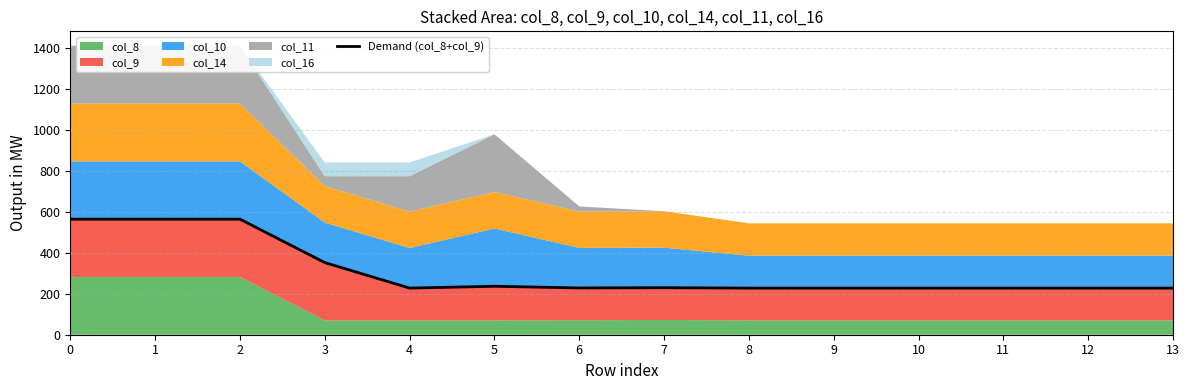

What is the value of the 7th point from the left?

228.3